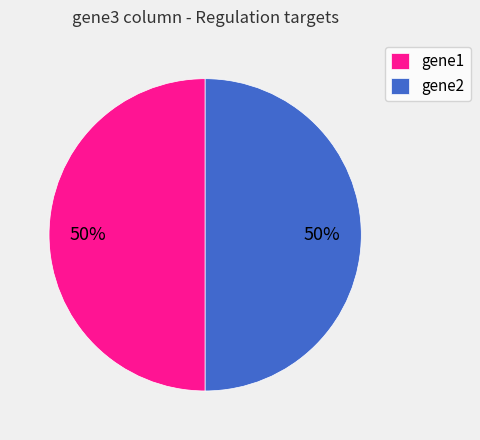

How many segments does this pie chart have?

2